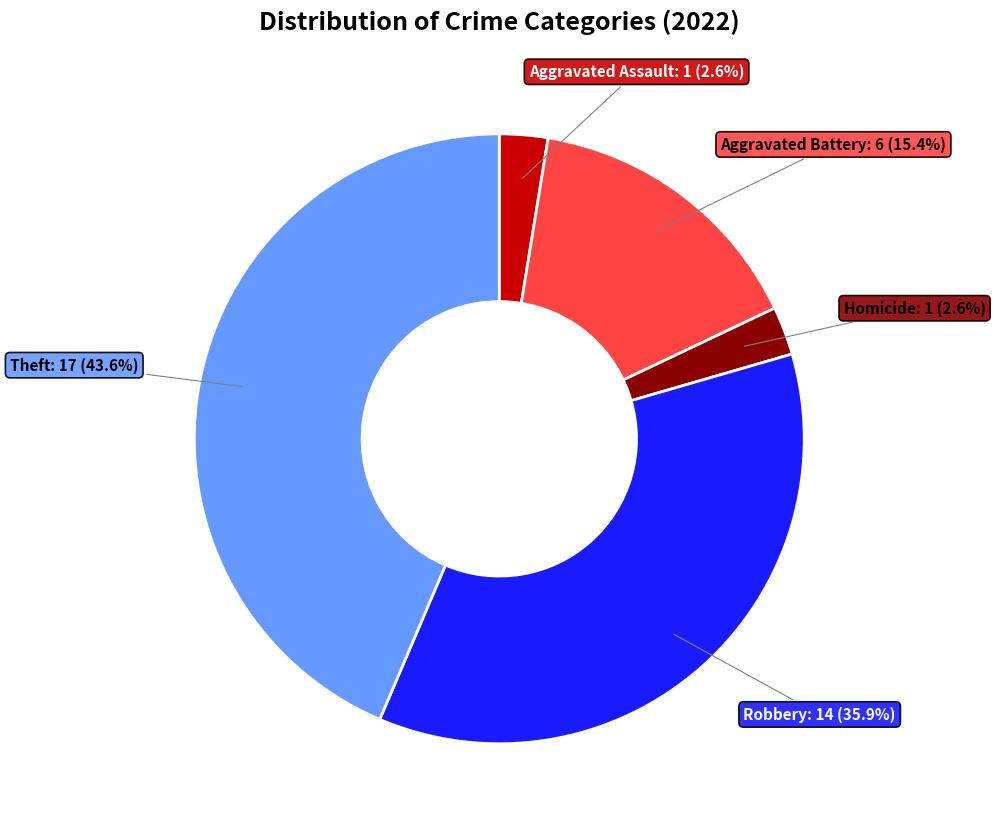

Does any single category account for the majority?

No